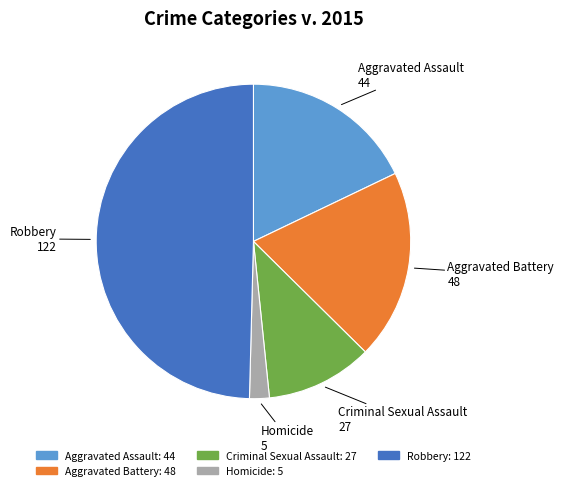

Is Criminal Sexual Assault the majority of the pie?

No